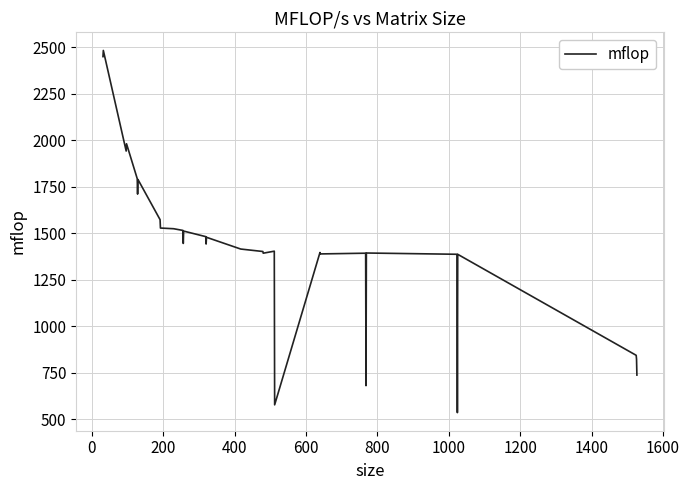

What is the difference between the maximum and minimum values?

1946.6